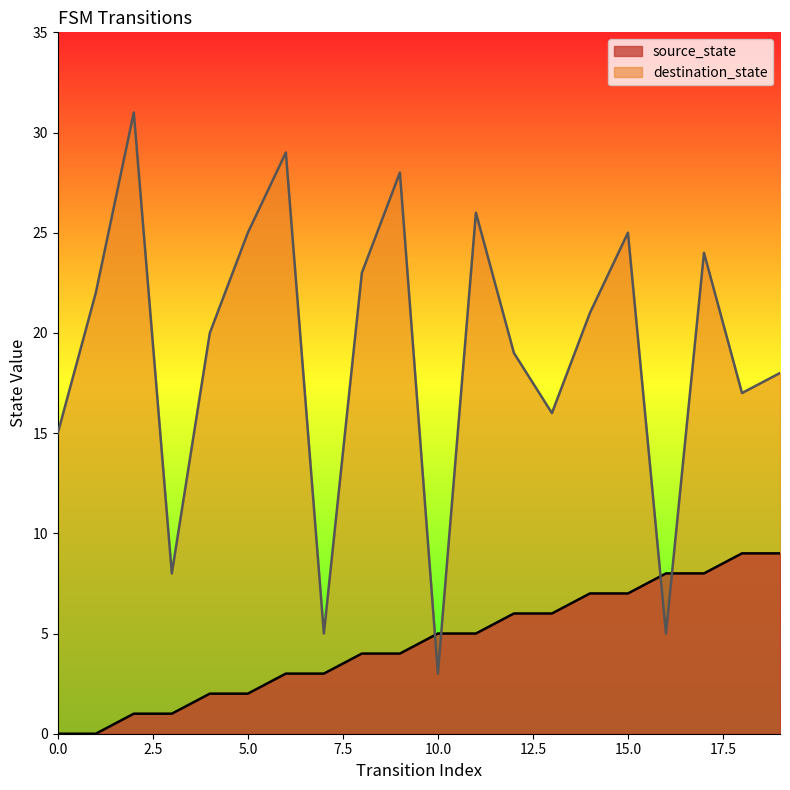

At which label is source_state closest to 4?

8